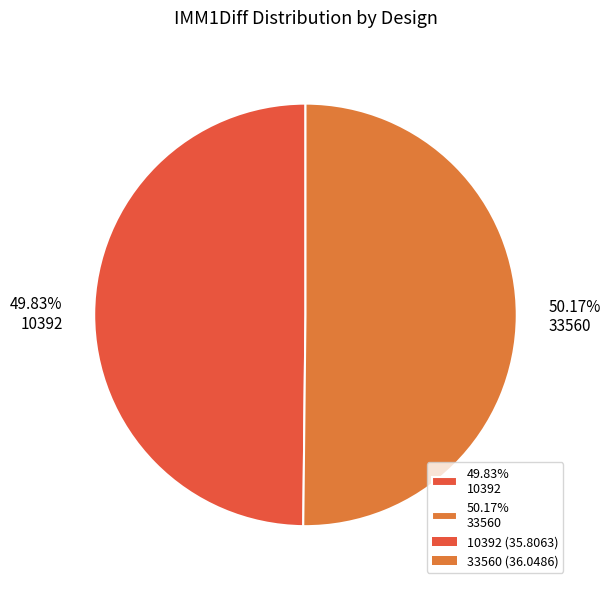

Approximately how many times larger is the value at 50.17% 33560 compared to 49.83% 10392?

1.0